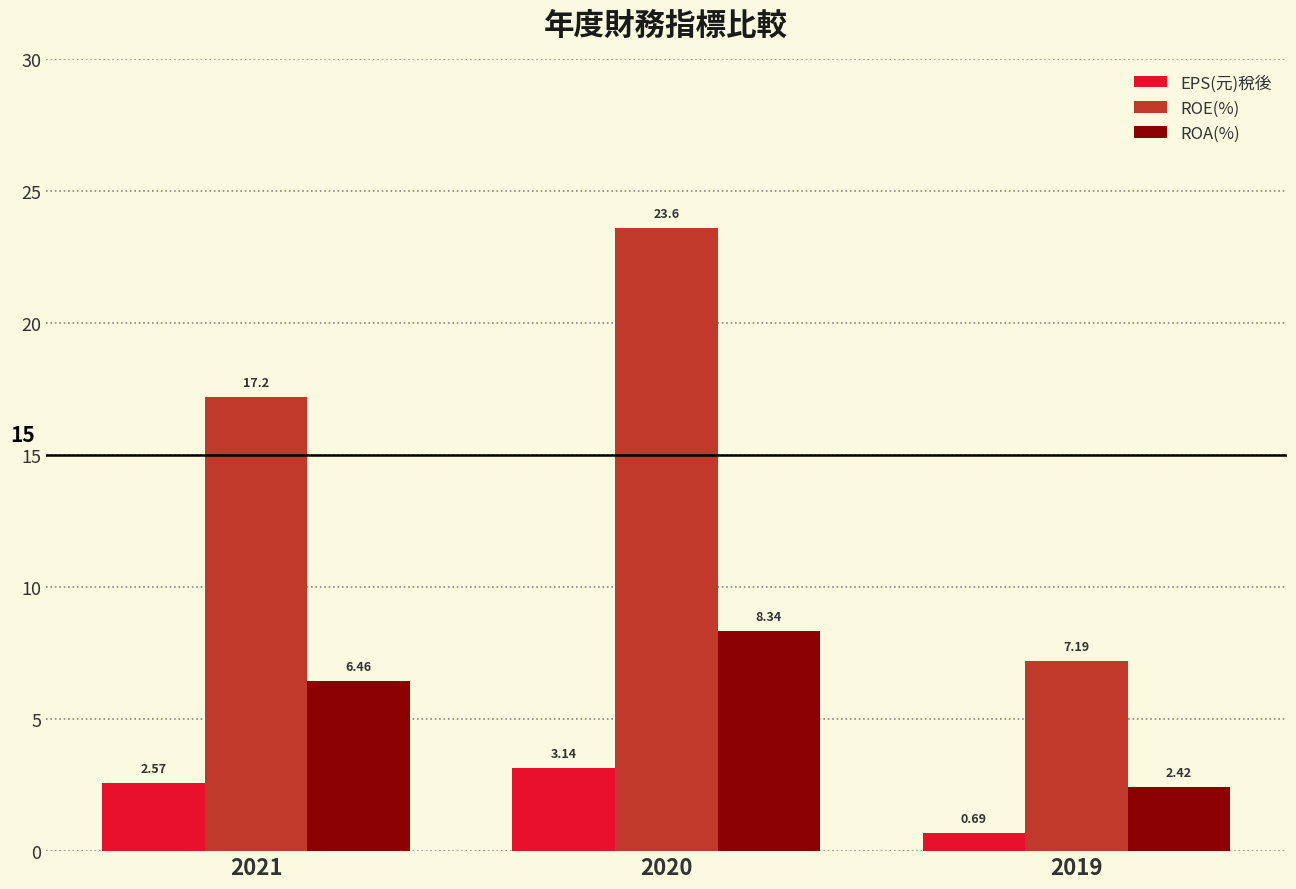

At which category is the sum across all series the highest?

2020